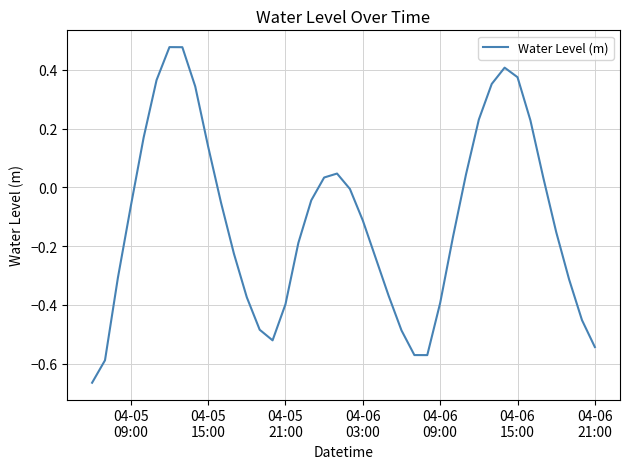

What is the difference between the maximum and minimum values?

1.1